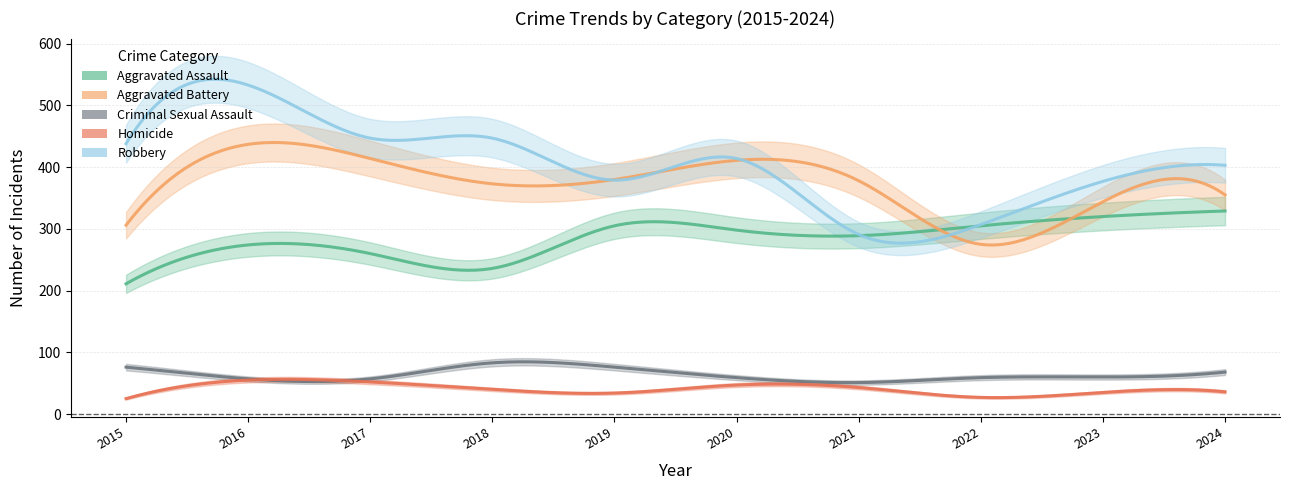

What is the total value across all series at 2017?

1230